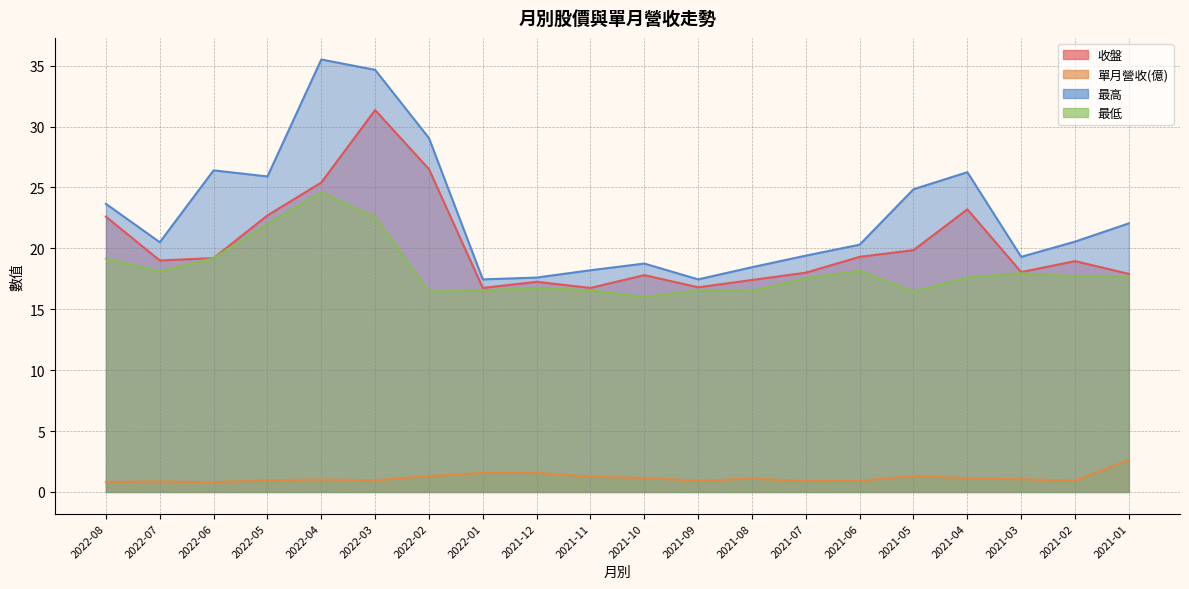

What is the maximum value shown in the chart?

35.5